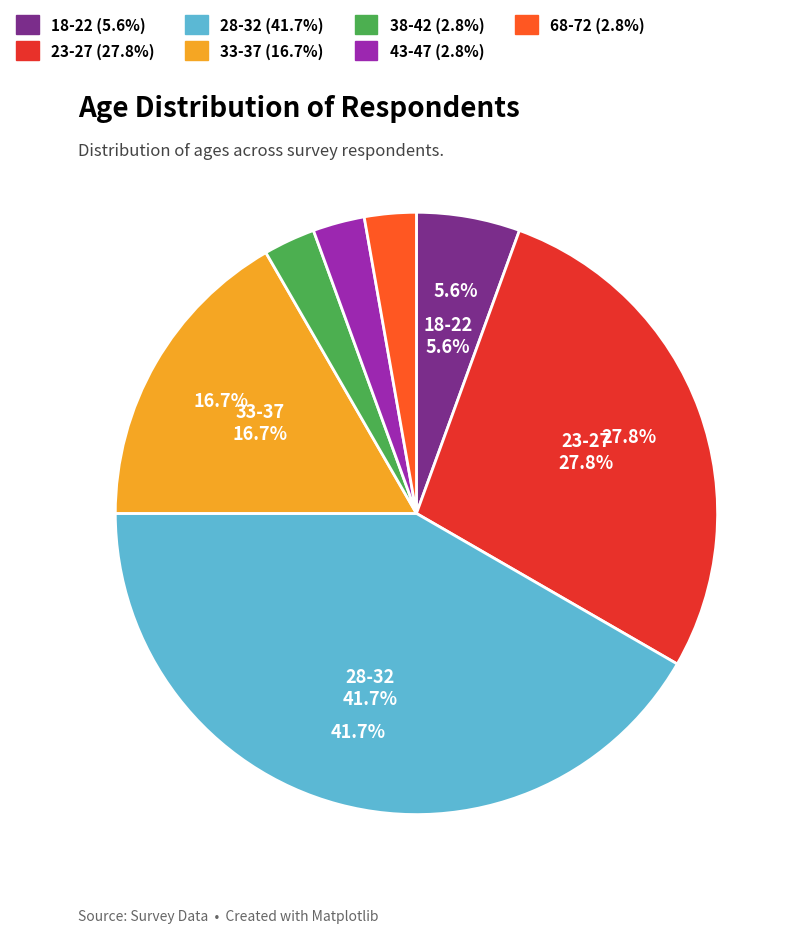

Count the number of slices in the pie.

7